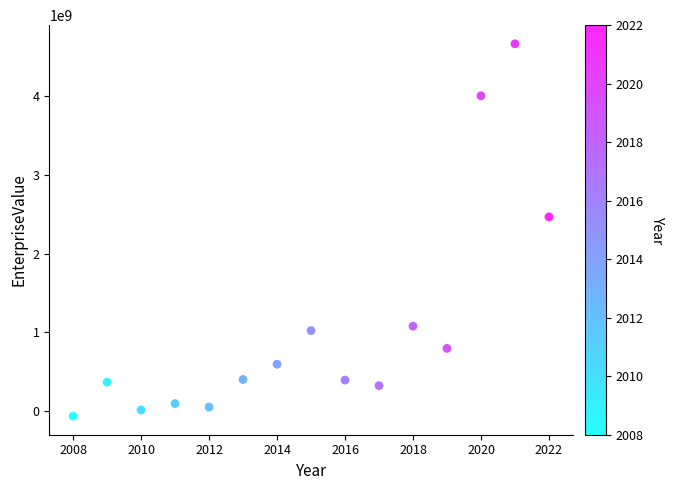

What is the range of X values (max minus min)?

14.0